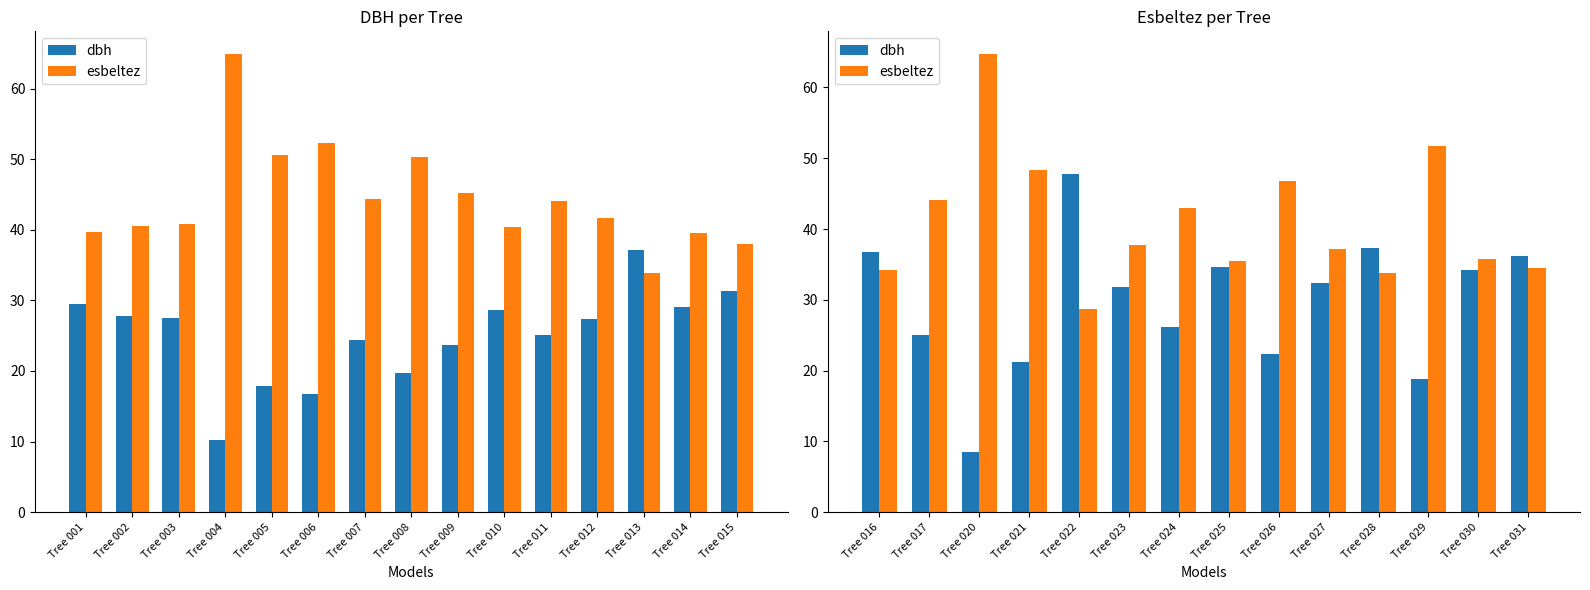

How many data points in dbh are above 32?

7